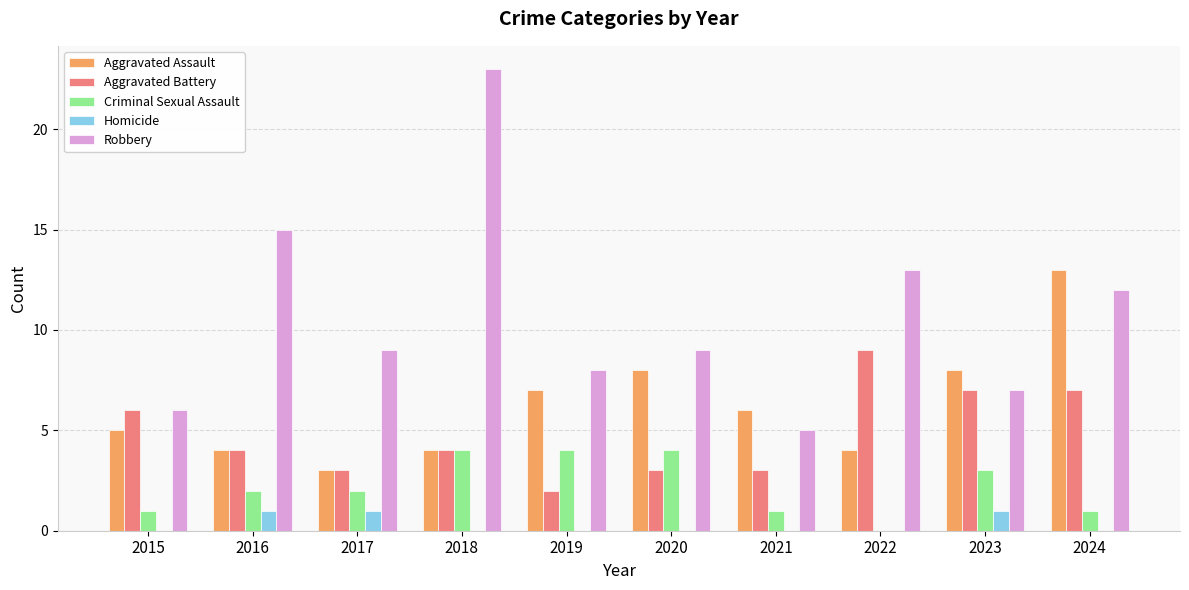

What is the difference between the Robbery values at 2018 and 2017?

14